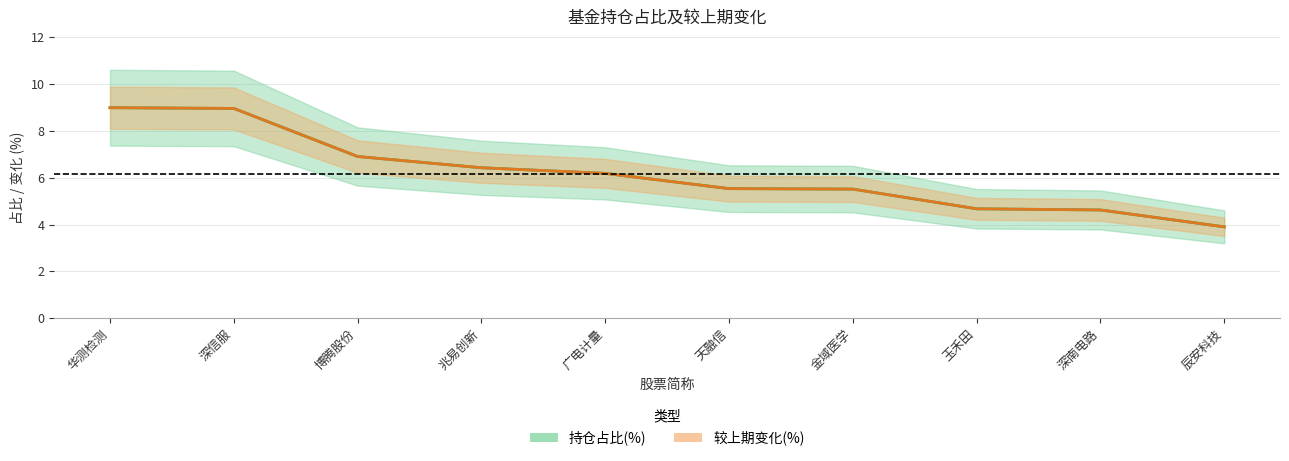

How many lines are shown in the chart?

2